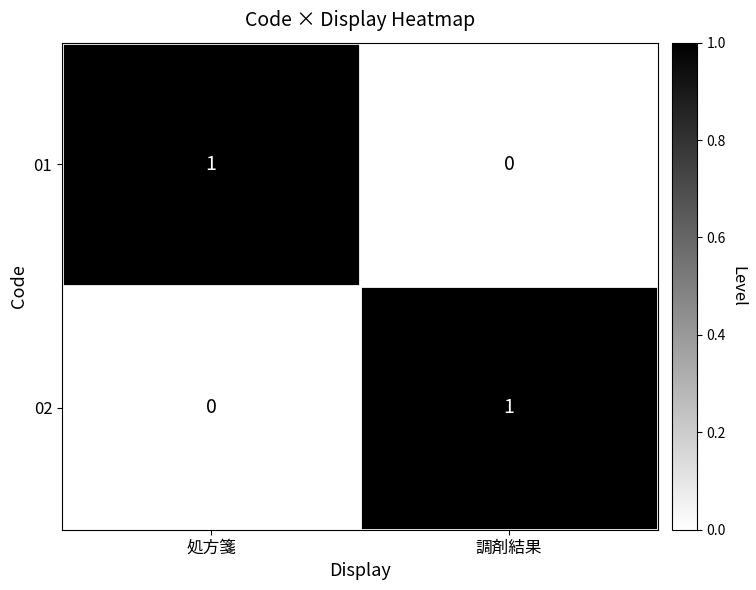

The value of 02 at 処方箋 is 0. True or false?

True